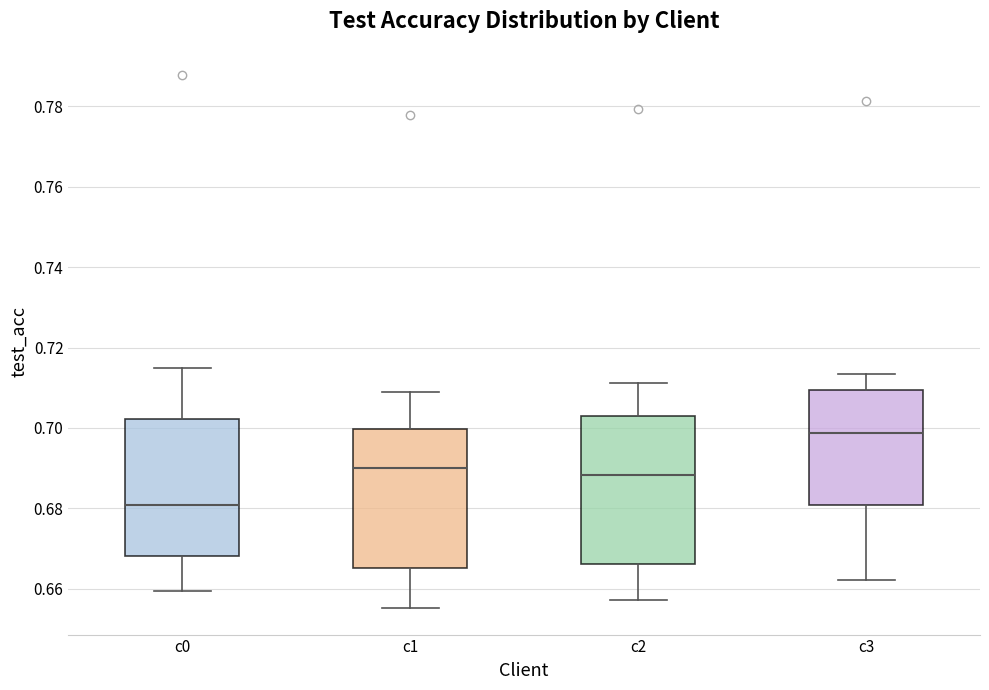

Which box's median line is the highest?

c3